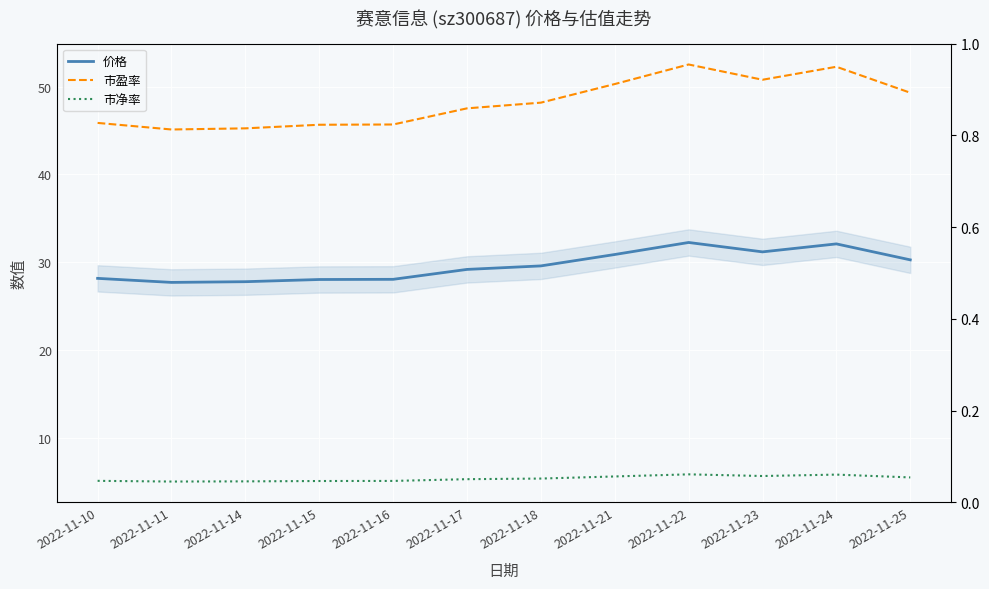

Is it true that 市盈率 equals 31.0 at 2022-11-15?

False